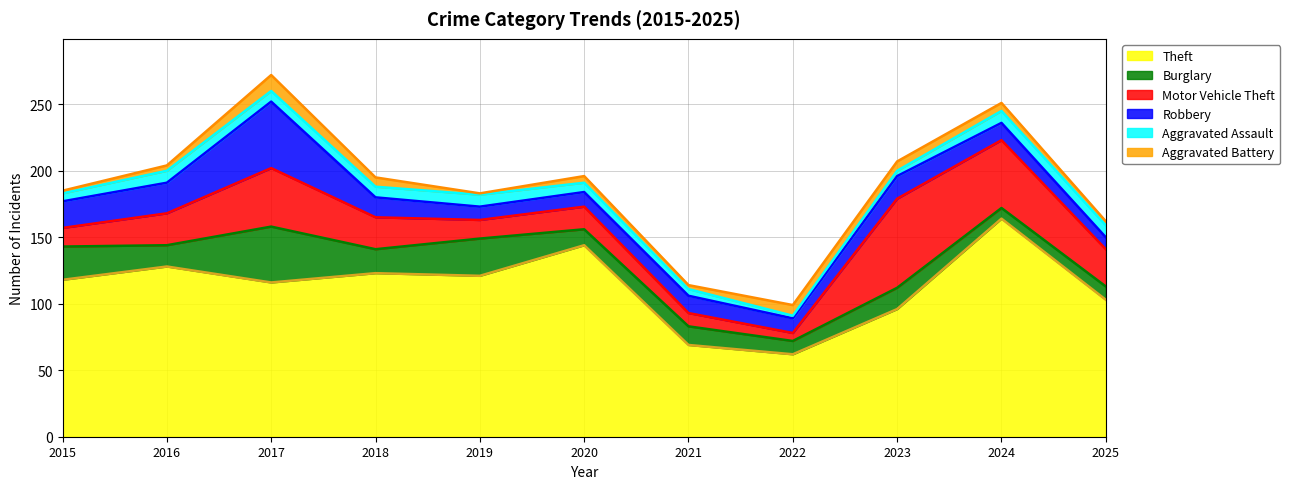

What is the average value of the Aggravated Assault series?

7